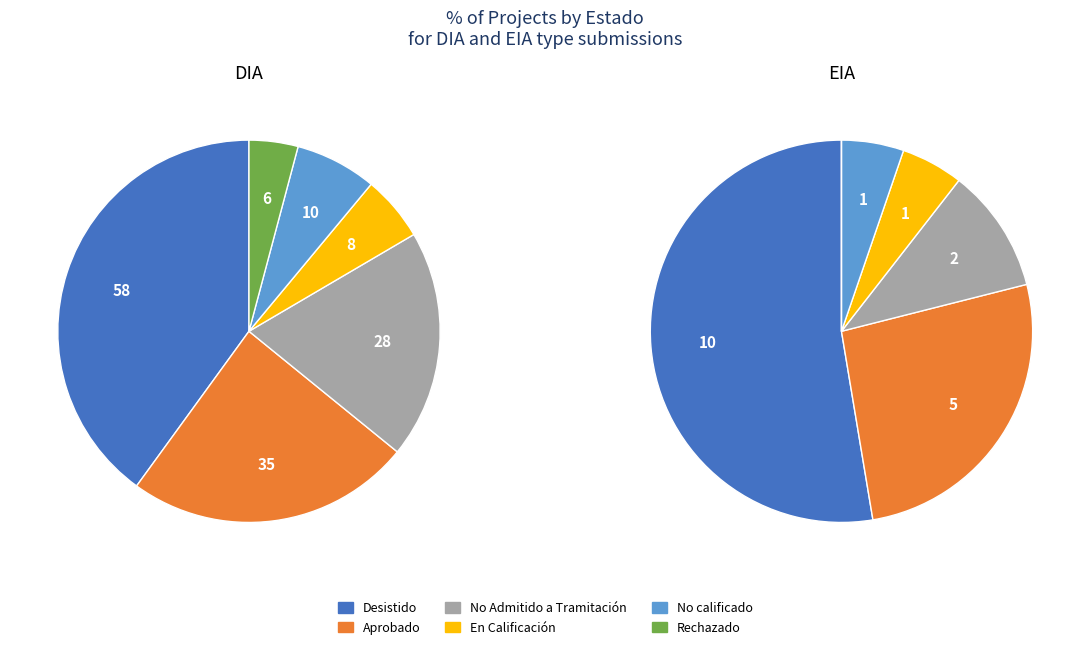

The DIA slice represents 80% of the pie. True or false?

False